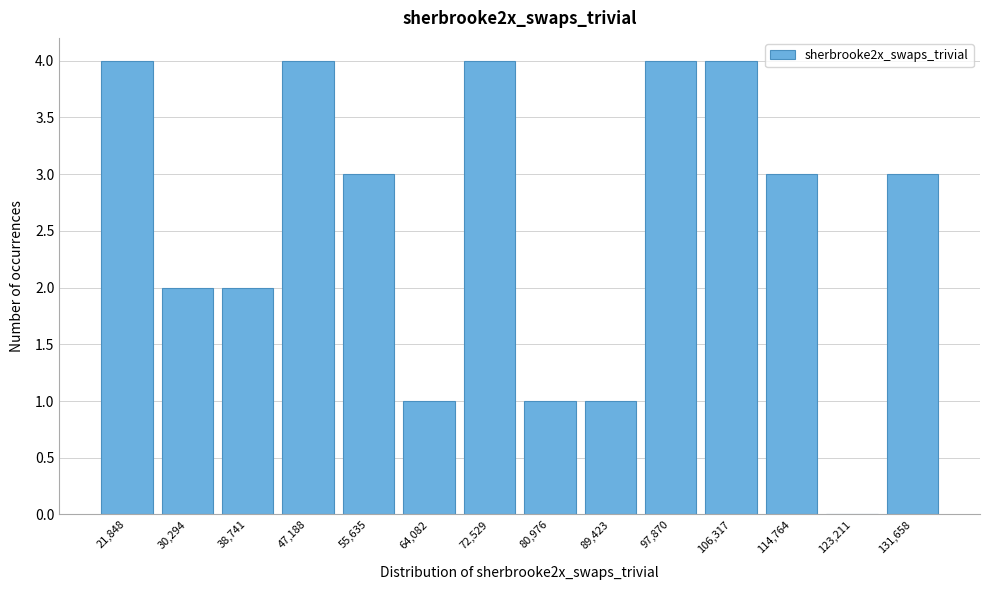

Reading left to right, list all the values displayed in this chart.

21,848=4	30,294=2	38,741=2	47,188=4	55,635=3	64,082=1	72,529=4	80,976=1	89,423=1	97,870=4	106,317=4	114,764=3	123,211=0	131,658=3